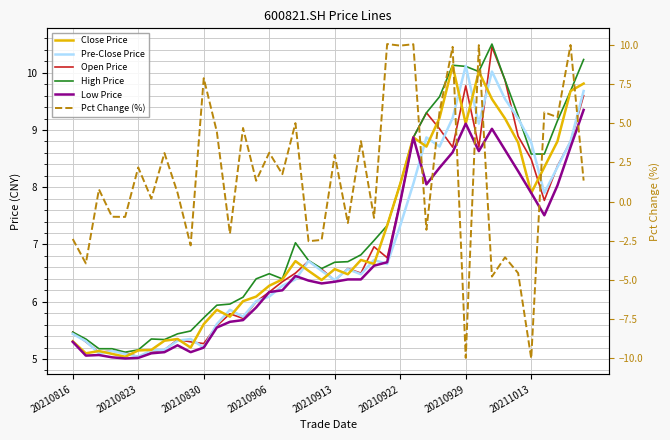

Is this an area chart (filled region under the line)?

No